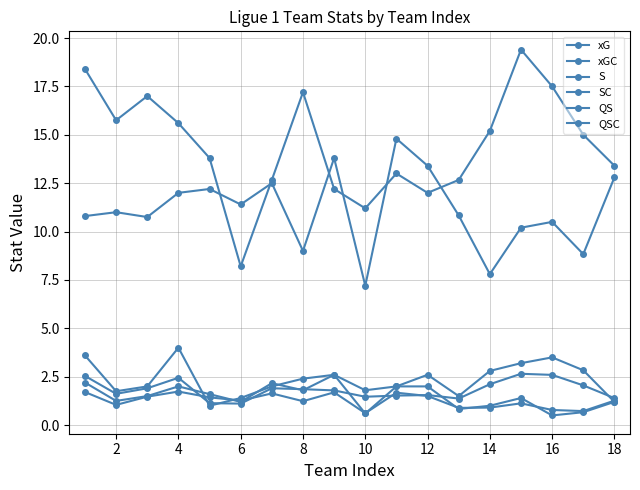

Count the number of categories in the chart.

18